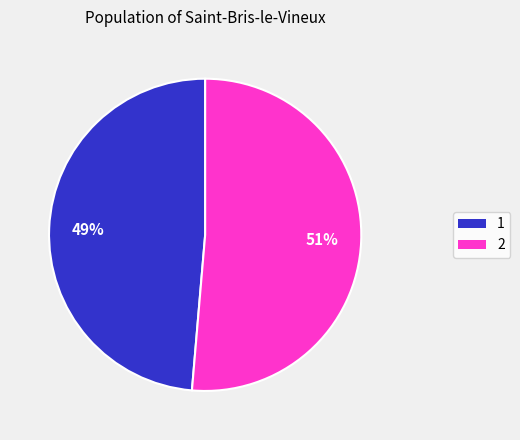

To the nearest percent, what is the combined percentage of 2 and 1?

100%